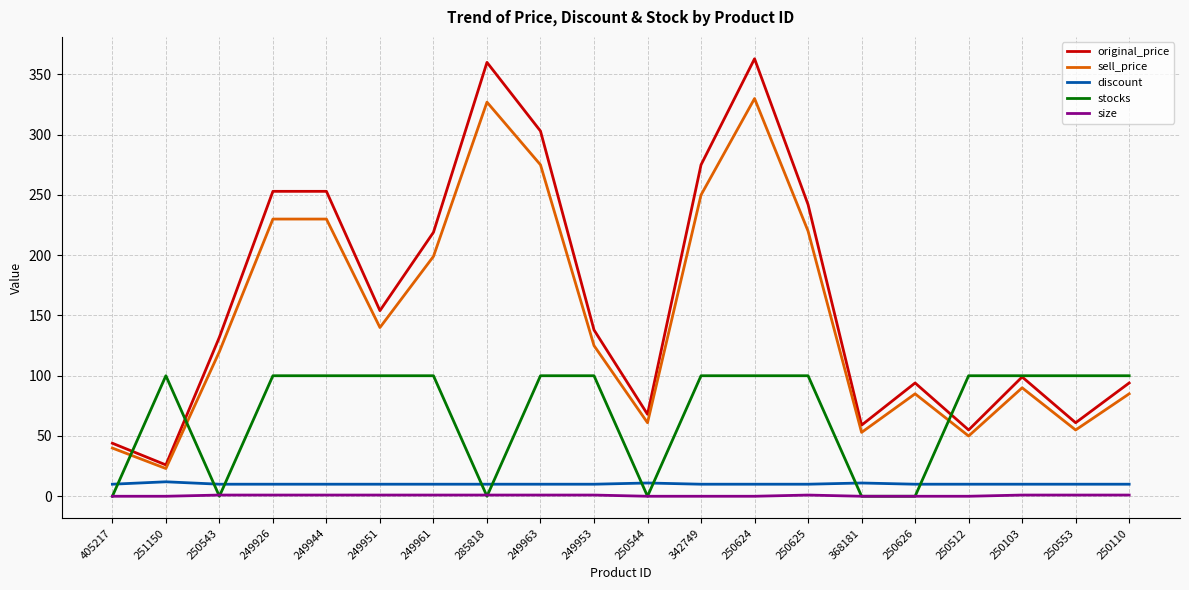

Is it true that sell_price equals 250 at 342749?

True